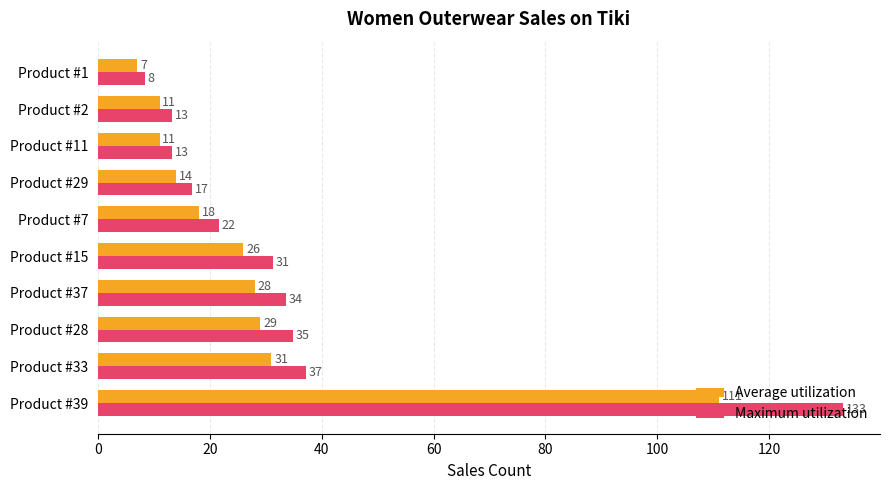

Is it true that Maximum utilization equals 33.6 at Product #37?

True